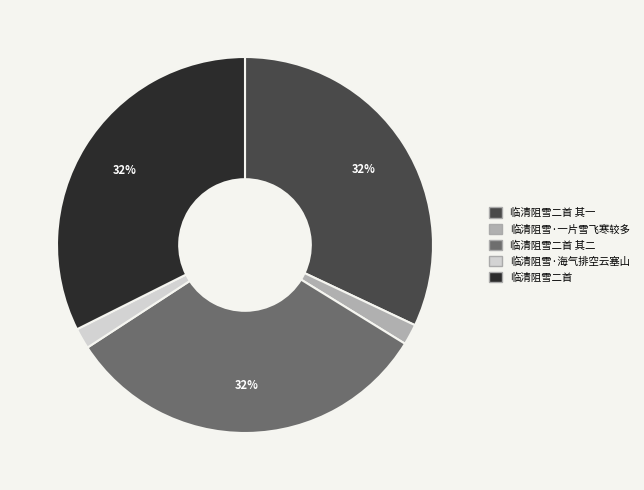

How many segments does this pie chart have?

5